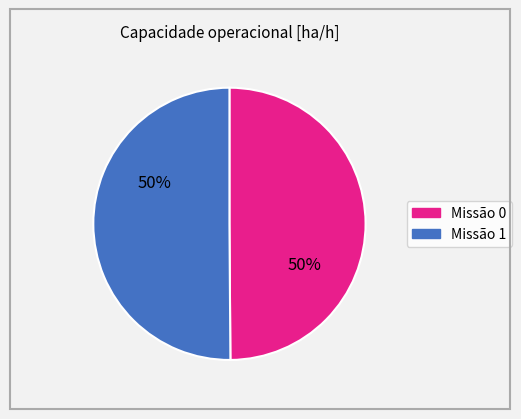

To the nearest percent, what is the average slice percentage?

50%